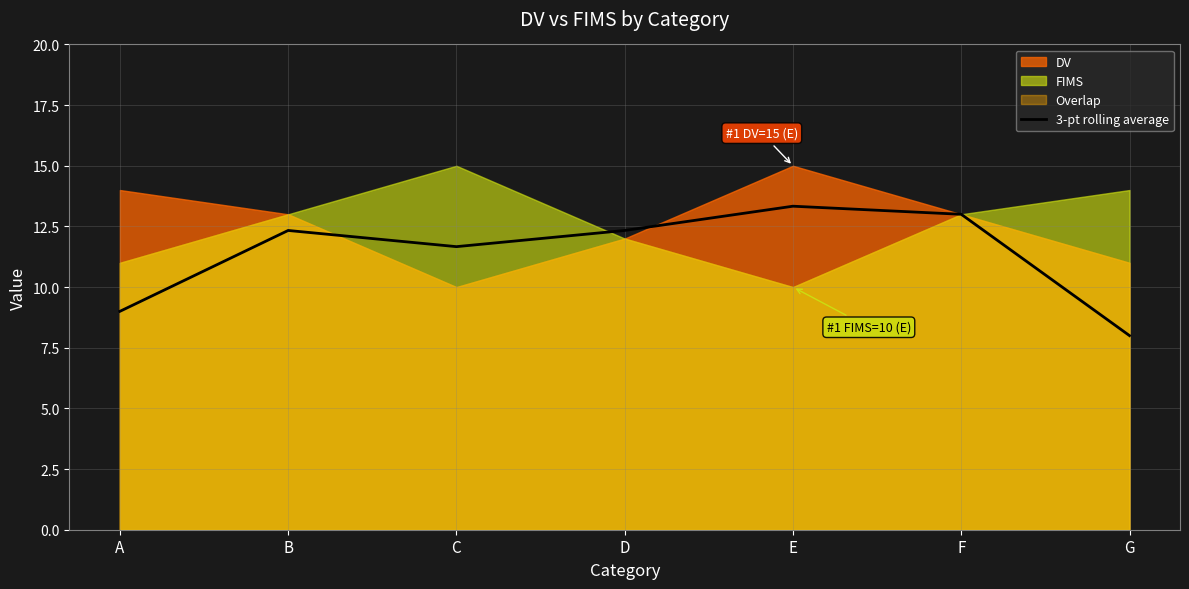

Count the number of categories in the chart.

7